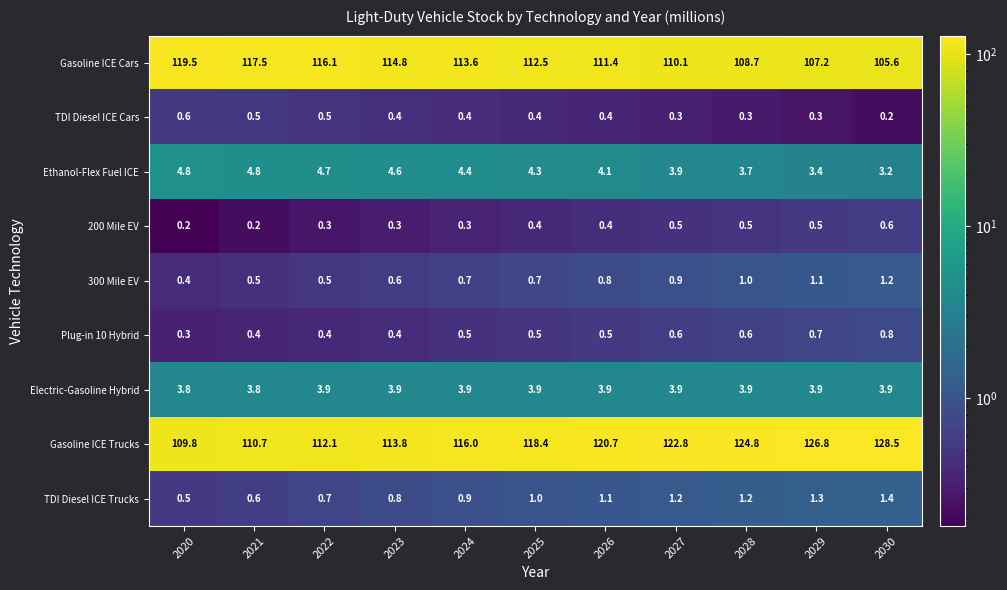

What is the approximate value of 300 Mile EV at 2028?

1.0